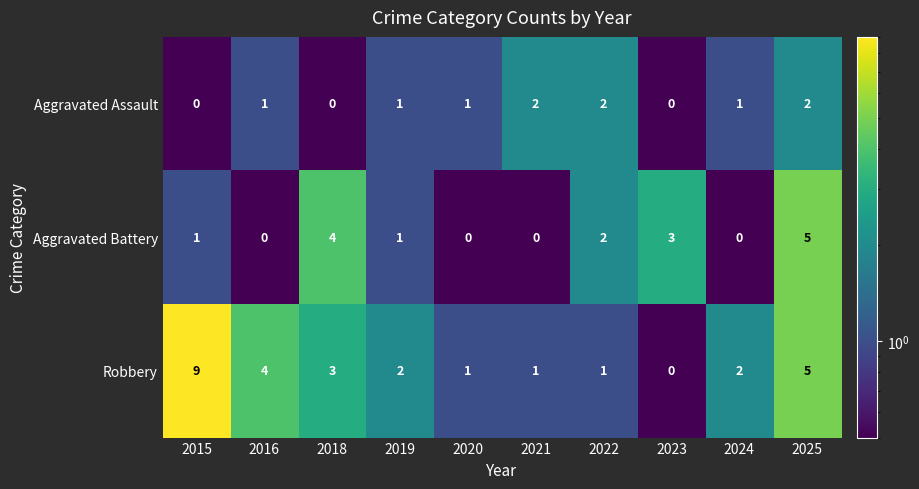

Rank the series by their maximum value, from highest to lowest.

Robbery, Aggravated Battery, Aggravated Assault